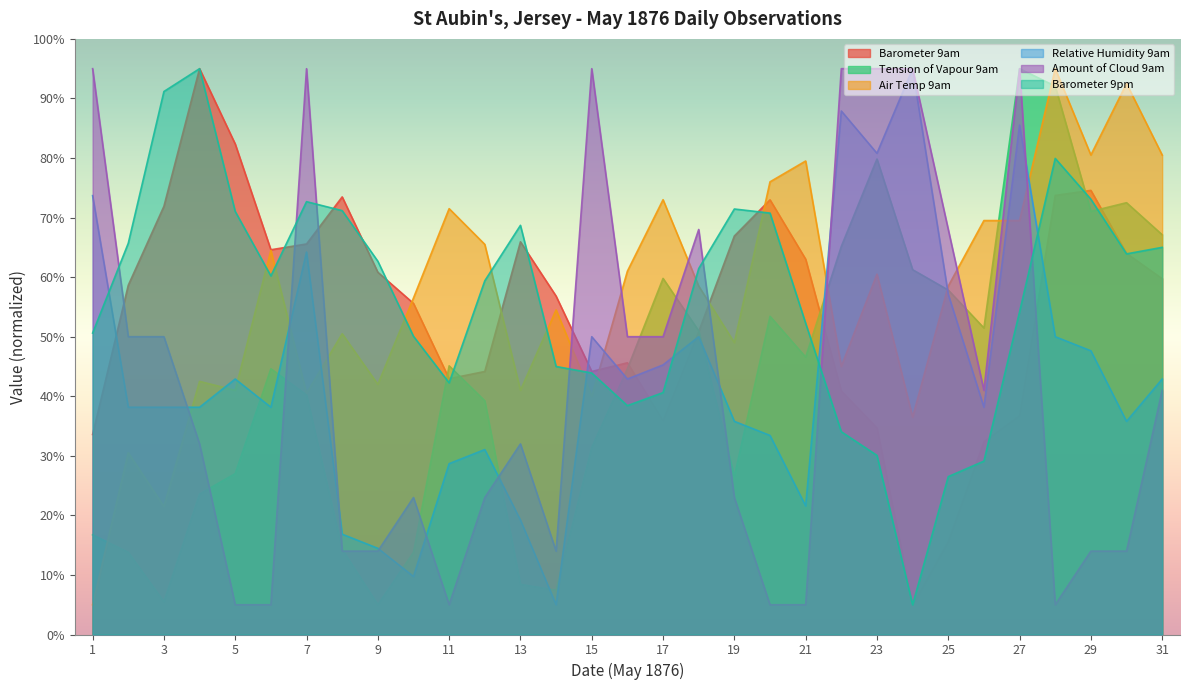

At which category does Barometer 9am reach its first local valley?

6